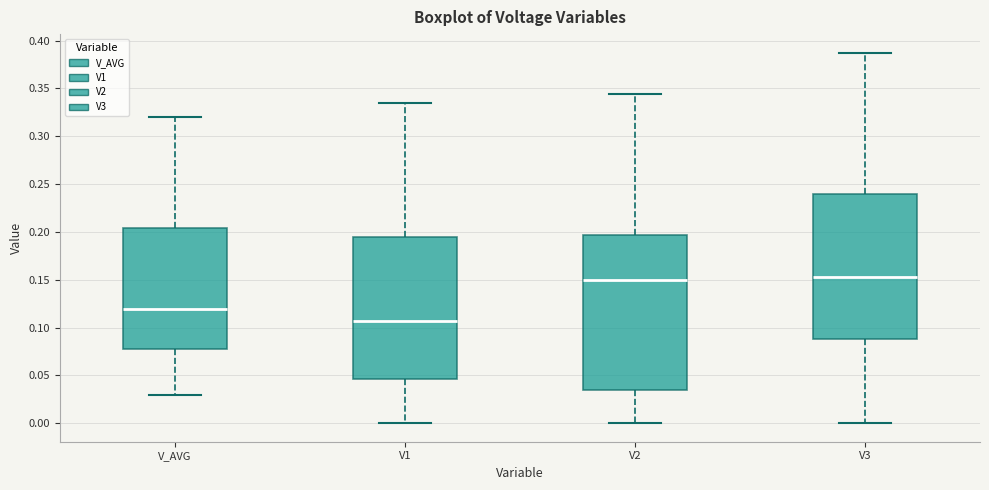

Where does the median line of the box for V3 sit on the y-axis? The values are not printed on the chart, so give them approximately, as read against the axis.

0.150